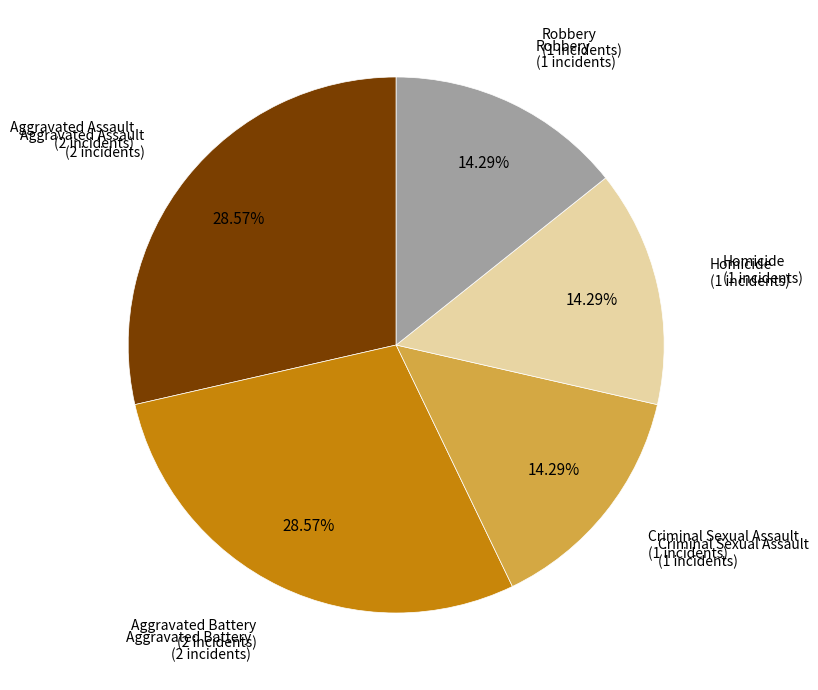

How many segments does this pie chart have?

5